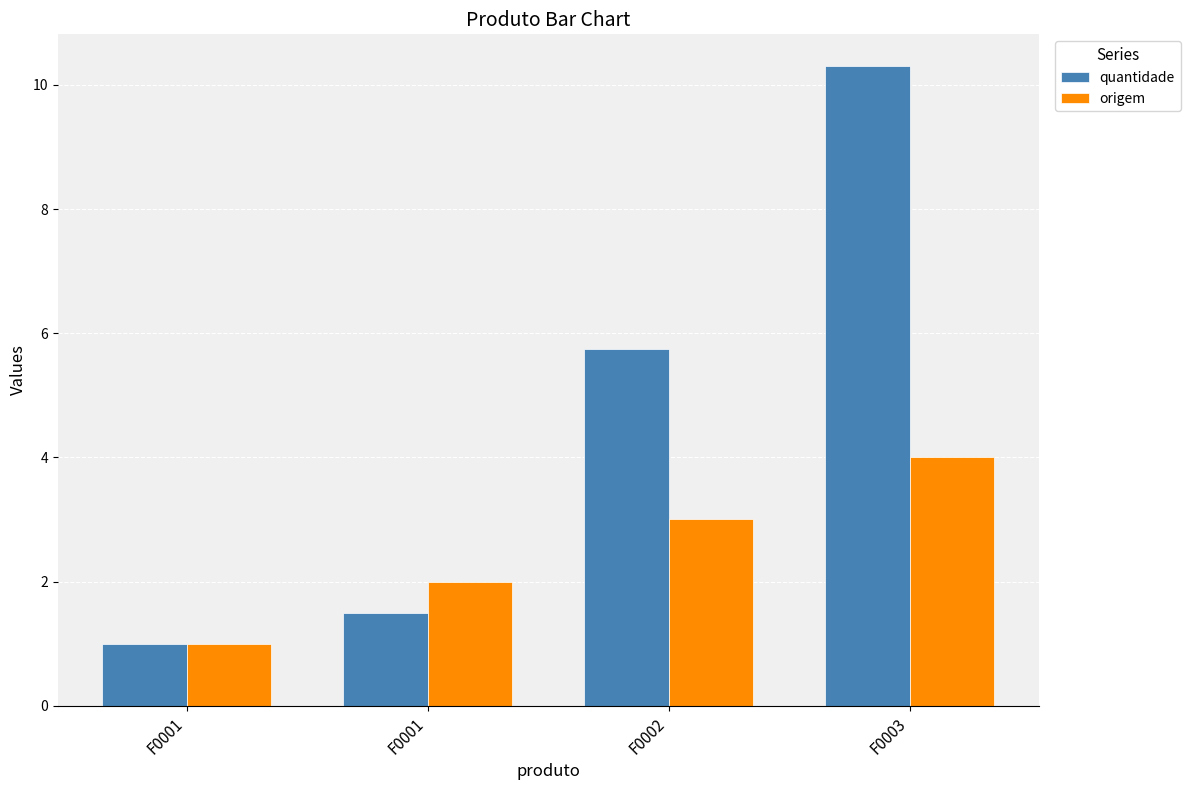

How many bars are there in total?

8